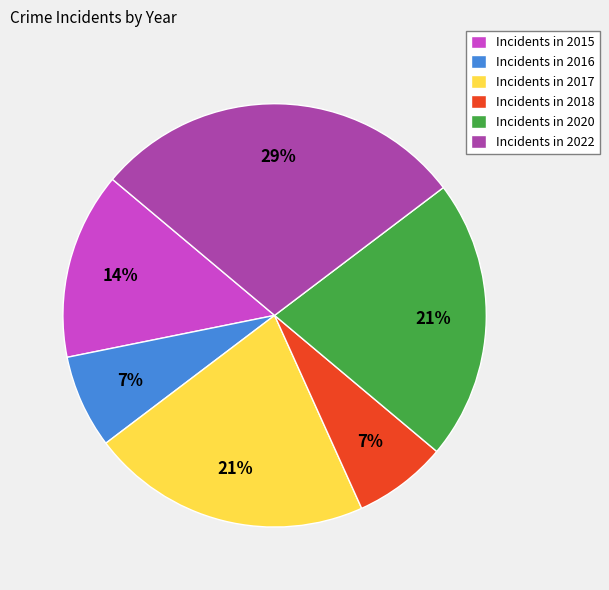

The Incidents in 2018 slice represents 1% of the pie. True or false?

False